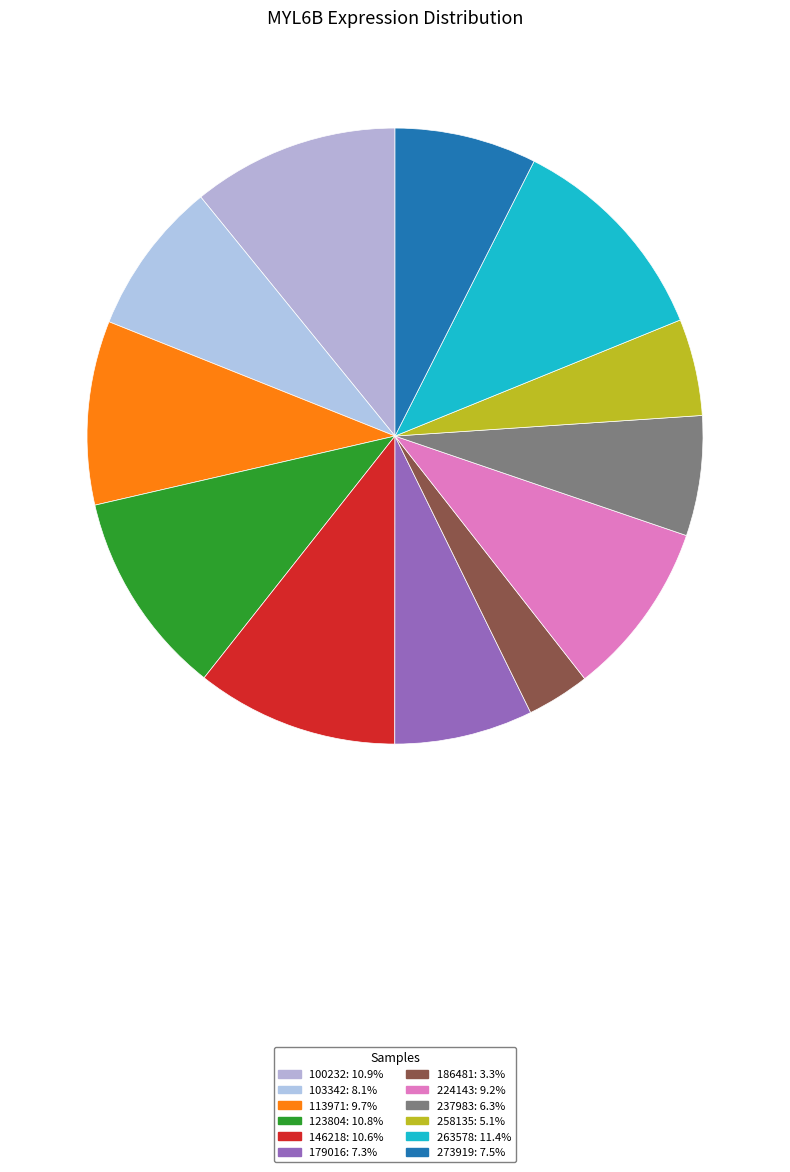

To the nearest percent, what is the combined percentage of 100232 and 186481?

14%